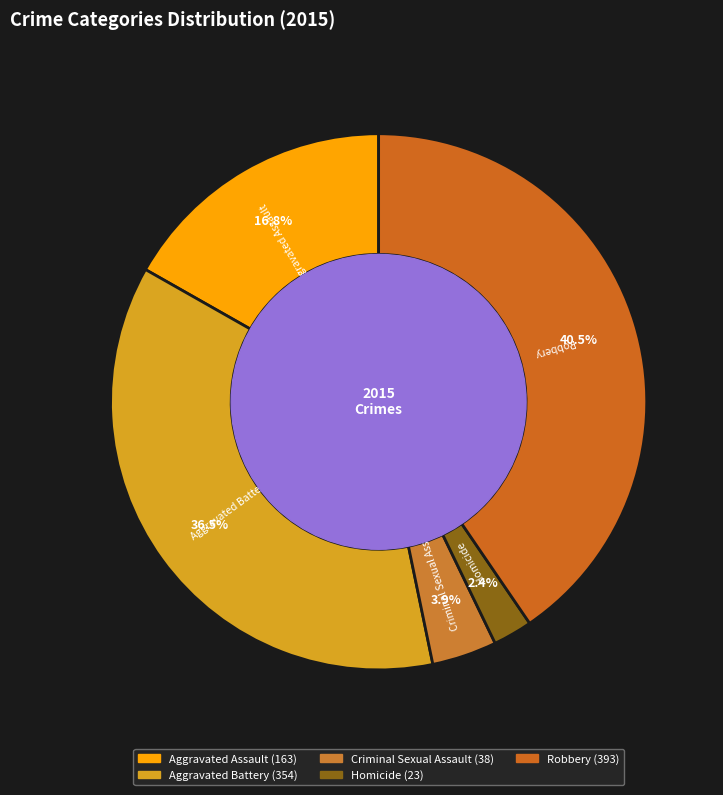

To the nearest percent, what is the difference between the Robbery and Aggravated Assault slice percentages?

24%